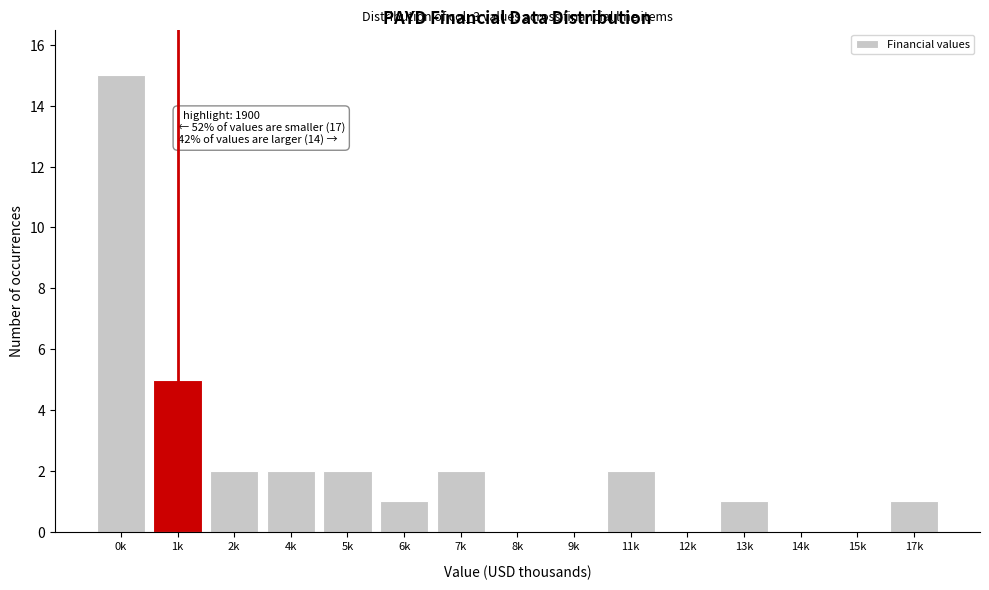

Reading left to right, transcribe all the data shown in this chart.

0k=15	1k=5	2k=2	4k=2	5k=2	6k=1	7k=2	8k=0	9k=0	11k=2	12k=0	13k=1	14k=0	15k=0	17k=1